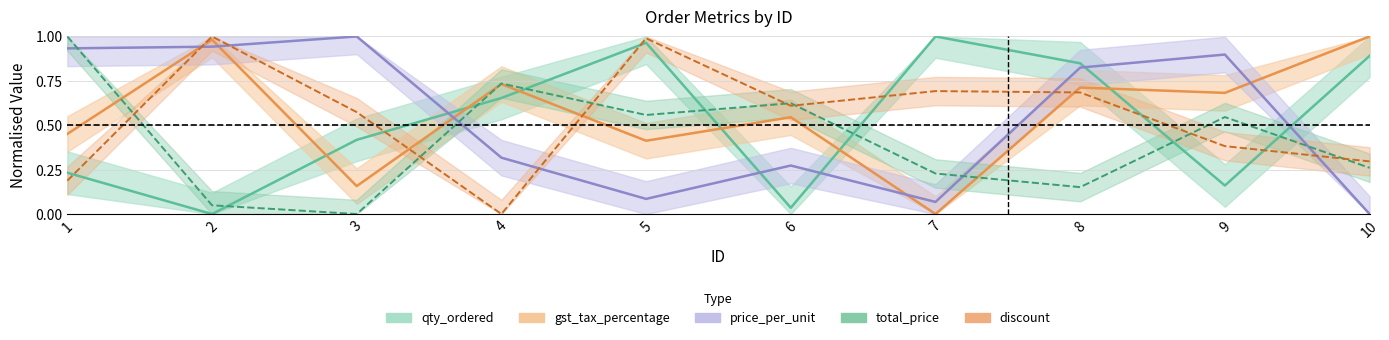

True or false: discount and gst_tax_percentage intersect in this chart.

True